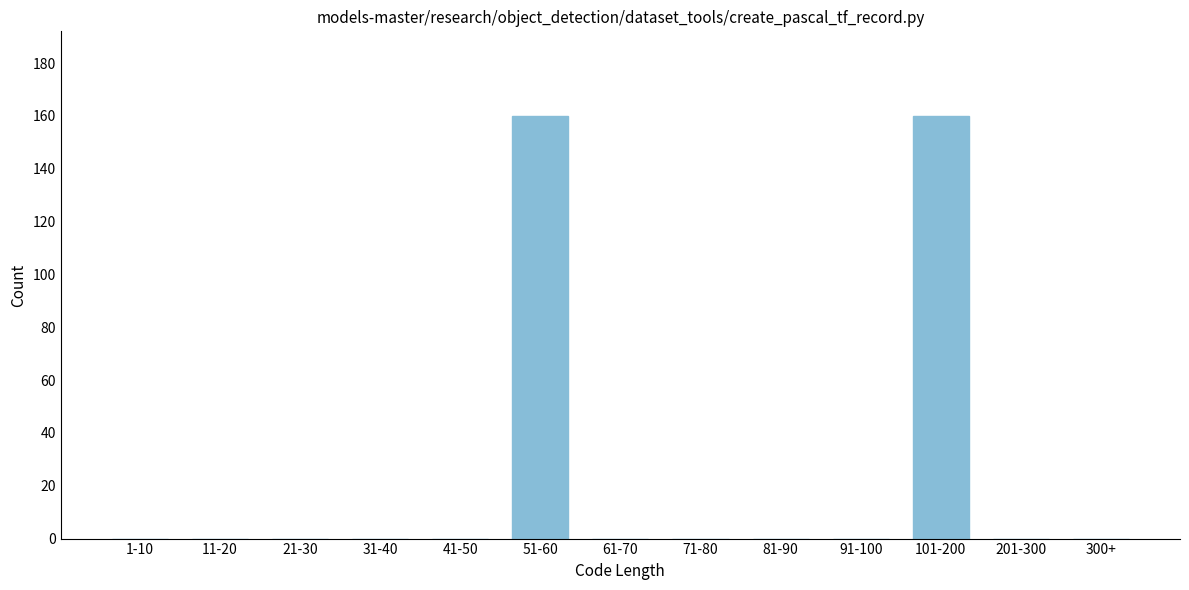

Reading left to right, list all the values displayed in this chart.

1-10=0	11-20=0	21-30=0	31-40=0	41-50=0	51-60=160	61-70=0	71-80=0	81-90=0	91-100=0	101-200=160	201-300=0	300+=0